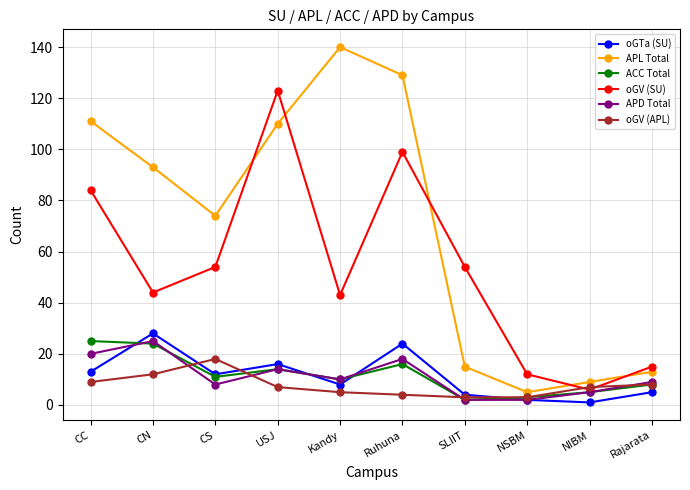

Reading right to left, what are all the values shown in this chart?

oGTa (SU): Rajarata=5	NIBM=1	NSBM=2	SLIIT=4	Ruhuna=24	Kandy=8	USJ=16	CS=12	CN=28	CC=13
APL Total: Rajarata=13	NIBM=9	NSBM=5	SLIIT=15	Ruhuna=129	Kandy=140	USJ=110	CS=74	CN=93	CC=111
ACC Total: Rajarata=8	NIBM=5	NSBM=3	SLIIT=2	Ruhuna=16	Kandy=10	USJ=14	CS=11	CN=24	CC=25
oGV (SU): Rajarata=15	NIBM=6	NSBM=12	SLIIT=54	Ruhuna=99	Kandy=43	USJ=123	CS=54	CN=44	CC=84
APD Total: Rajarata=9	NIBM=5	NSBM=2	SLIIT=2	Ruhuna=18	Kandy=10	USJ=14	CS=8	CN=25	CC=20
oGV (APL): Rajarata=8	NIBM=7	NSBM=3	SLIIT=3	Ruhuna=4	Kandy=5	USJ=7	CS=18	CN=12	CC=9